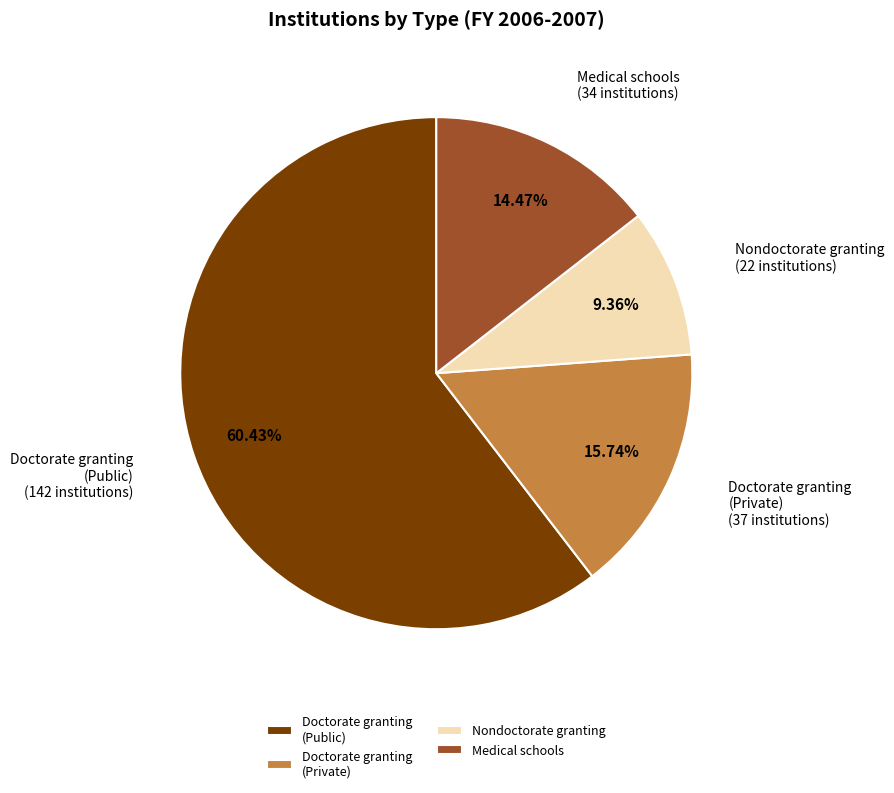

Is there any slice that represents more than half of the pie?

Yes